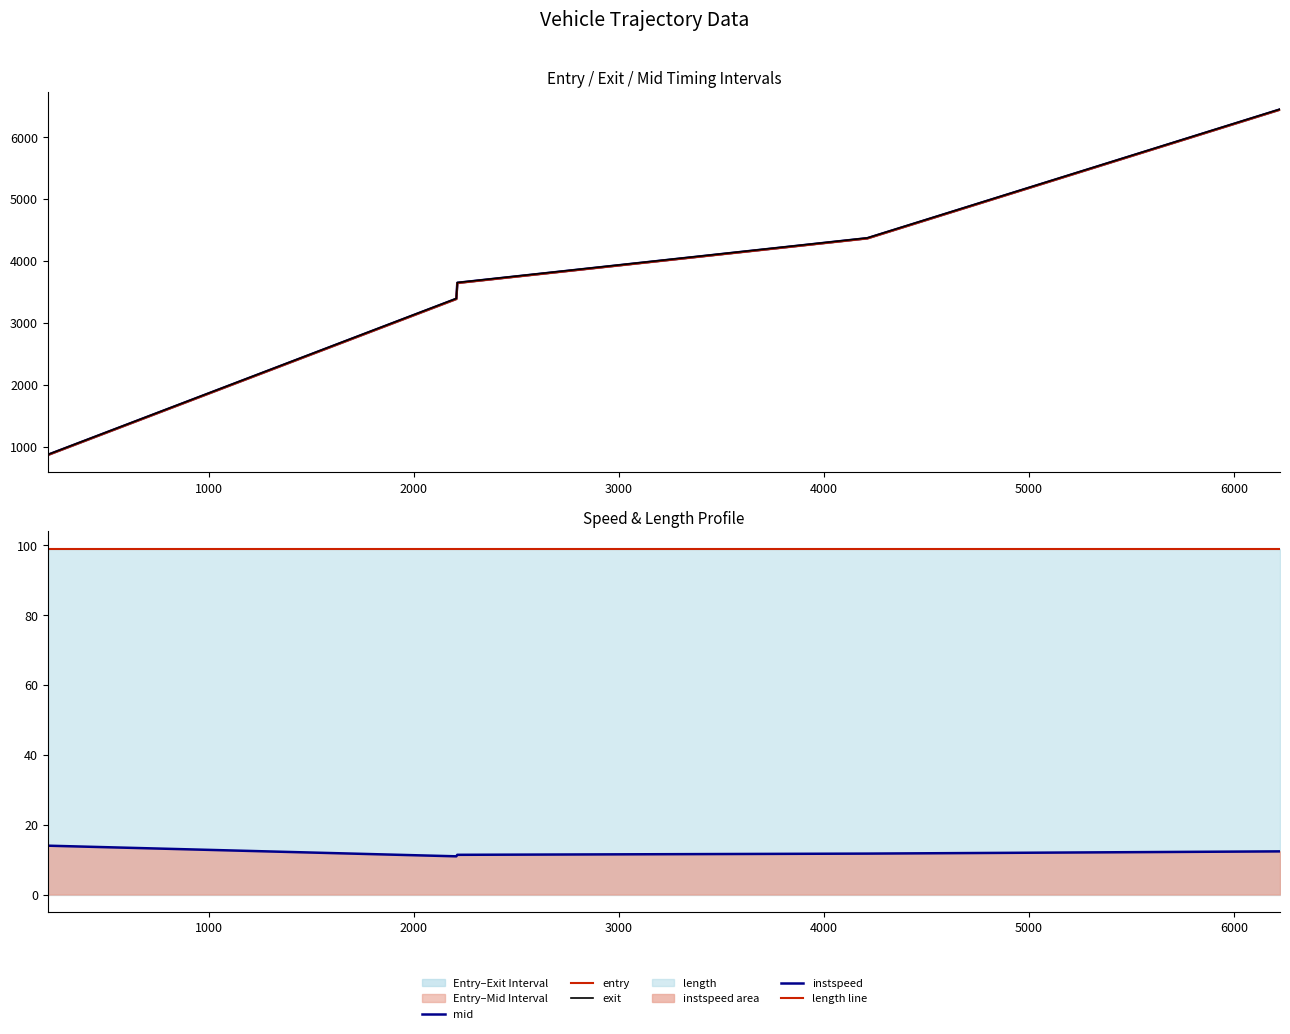

Is it true that instspeed equals 17.3 at 4000?

False